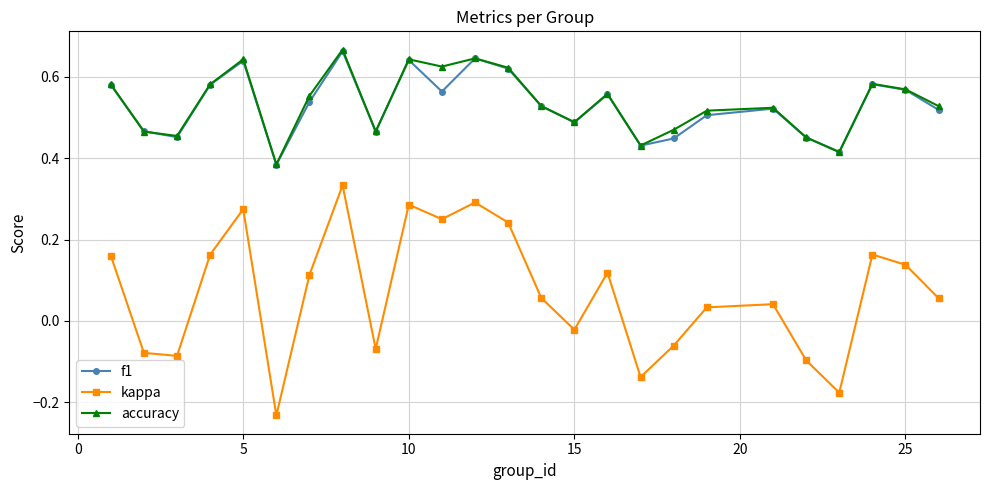

True or false: accuracy has more than 1 interior local peaks.

True